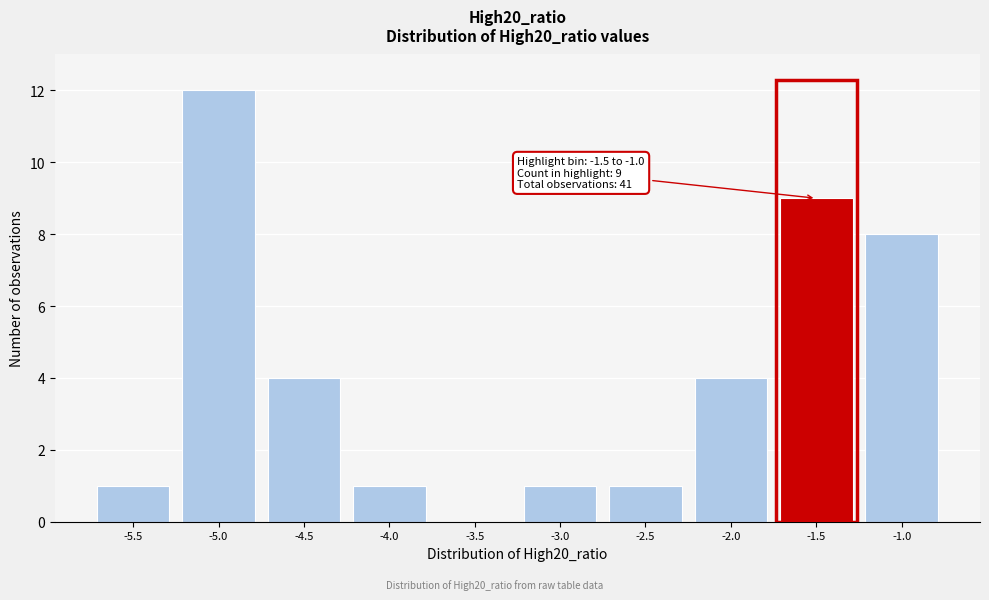

Reading right to left, transcribe all the data shown in this chart.

-1.0=8	-1.5=9	-2.0=4	-2.5=1	-3.0=1	-3.5=0	-4.0=1	-4.5=4	-5.0=12	-5.5=1